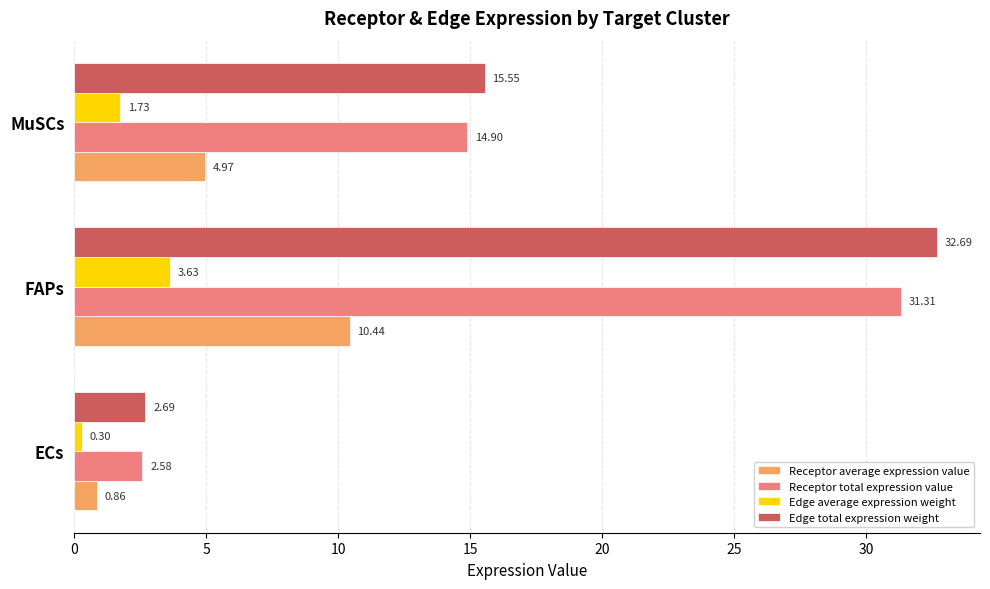

Rank the categories by Receptor average expression value value from lowest to highest.

ECs, MuSCs, FAPs